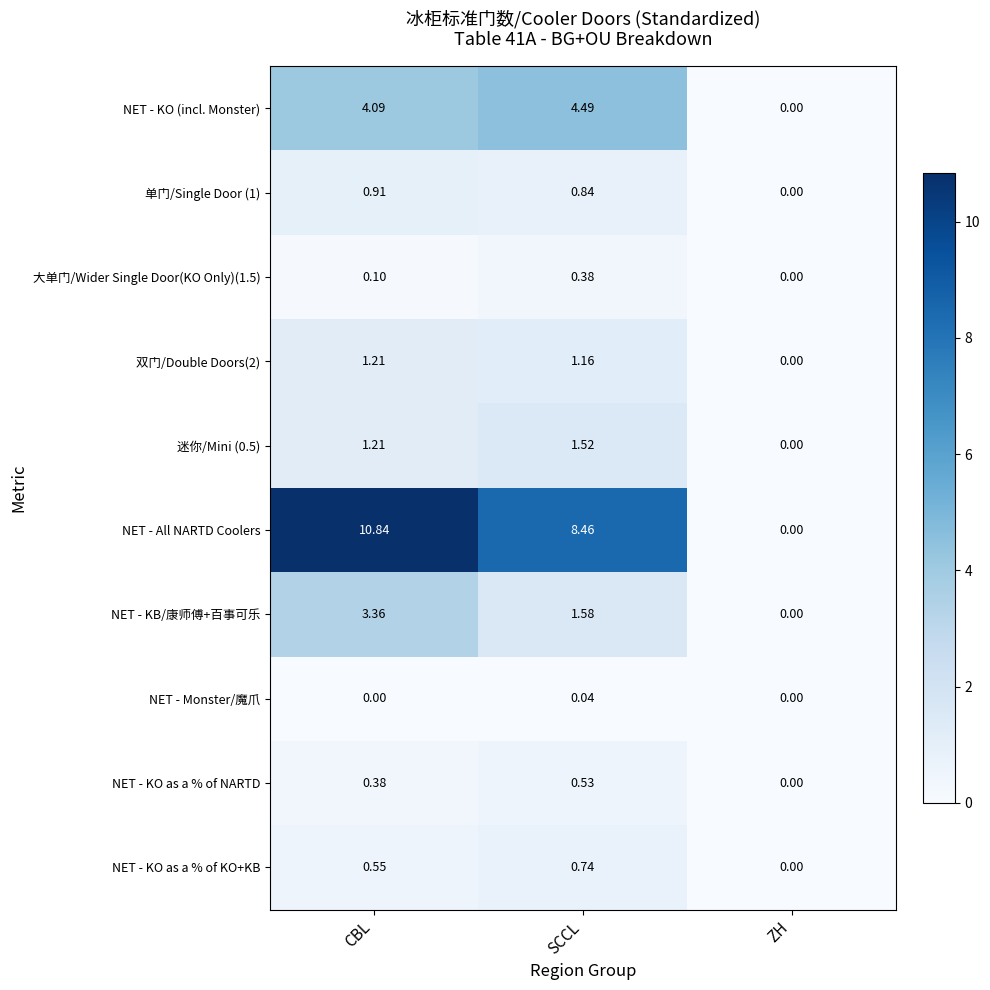

Which label corresponds to the largest value in the chart?

CBL